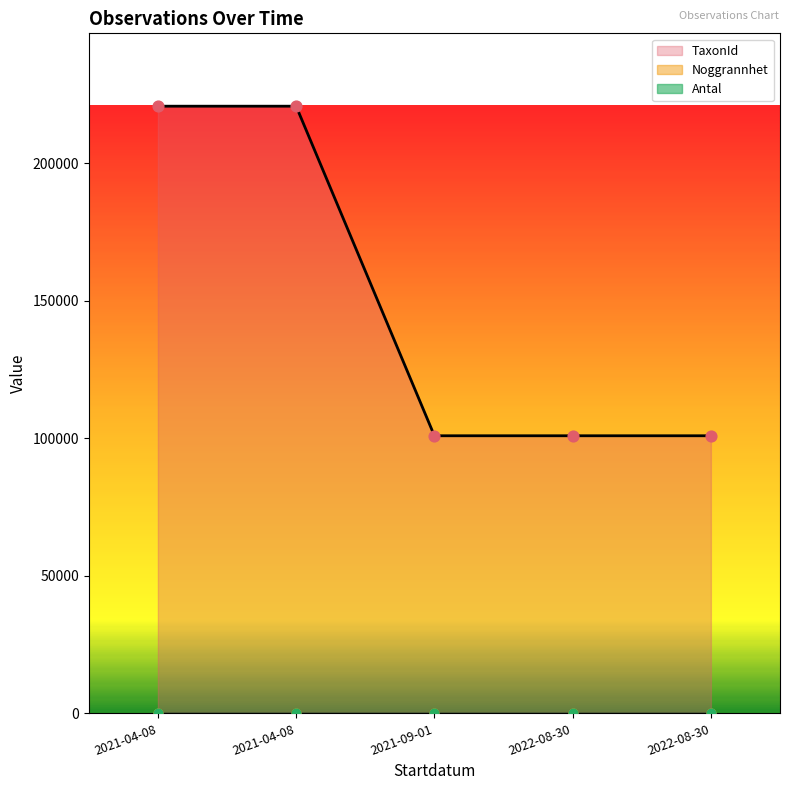

At how many categories does at least one series exceed 142601?

2